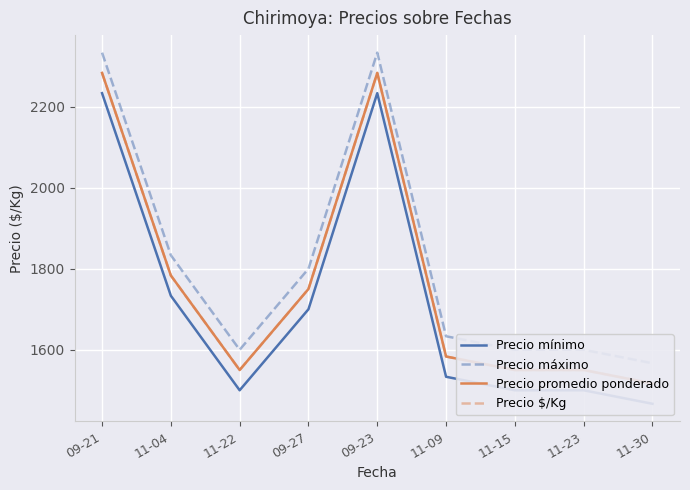

What is the total value across all series at 11-30?

6066.7